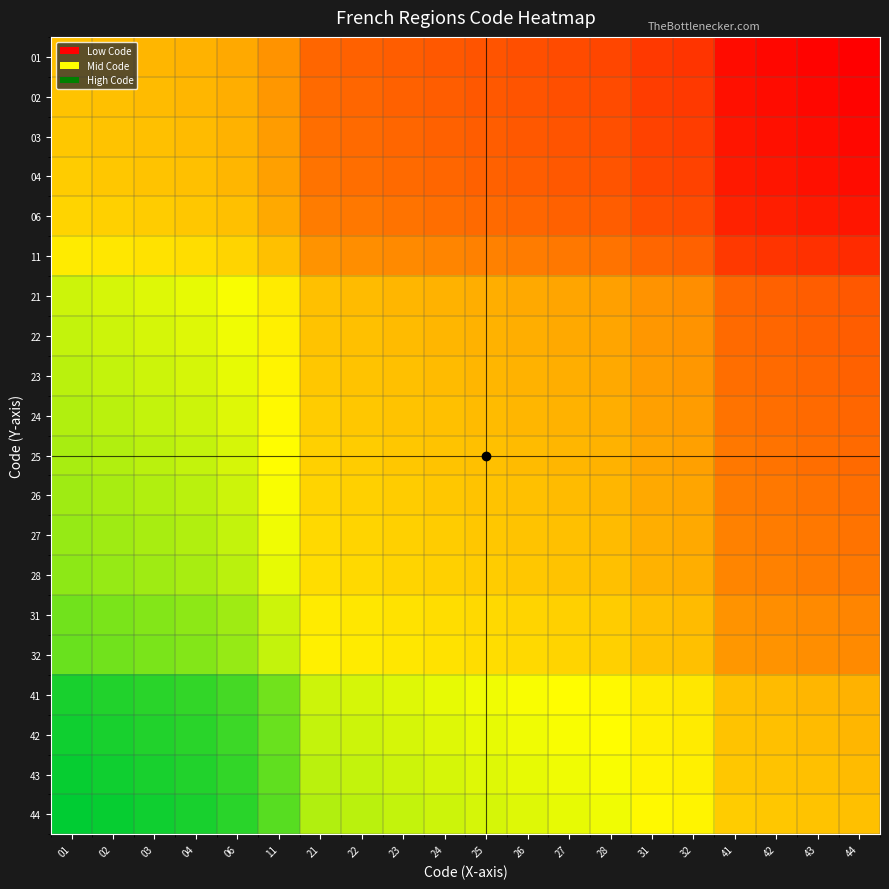

Reading left to right, what are all the values shown in this chart?

01: 01=0.5	02=0.5	03=0.5	04=0.5	06=0.4	11=0.4	21=0.3	22=0.3	23=0.2	24=0.2	25=0.2	26=0.2	27=0.2	28=0.2	31=0.2	32=0.1	41=0.0	42=0.0	43=0.0	44=0.0
02: 01=0.5	02=0.5	03=0.5	04=0.5	06=0.5	11=0.4	21=0.3	22=0.3	23=0.3	24=0.2	25=0.2	26=0.2	27=0.2	28=0.2	31=0.2	32=0.2	41=0.0	42=0.0	43=0.0	44=0.0
03: 01=0.5	02=0.5	03=0.5	04=0.5	06=0.5	11=0.4	21=0.3	22=0.3	23=0.3	24=0.3	25=0.2	26=0.2	27=0.2	28=0.2	31=0.2	32=0.2	41=0.1	42=0.0	43=0.0	44=0.0
04: 01=0.5	02=0.5	03=0.5	04=0.5	06=0.5	11=0.4	21=0.3	22=0.3	23=0.3	24=0.3	25=0.3	26=0.2	27=0.2	28=0.2	31=0.2	32=0.2	41=0.1	42=0.1	43=0.0	44=0.0
06: 01=0.6	02=0.5	03=0.5	04=0.5	06=0.5	11=0.4	21=0.3	22=0.3	23=0.3	24=0.3	25=0.3	26=0.3	27=0.3	28=0.2	31=0.2	32=0.2	41=0.1	42=0.1	43=0.1	44=0.1
11: 01=0.6	02=0.6	03=0.6	04=0.6	06=0.6	11=0.5	21=0.4	22=0.4	23=0.4	24=0.3	25=0.3	26=0.3	27=0.3	28=0.3	31=0.3	32=0.3	41=0.2	42=0.1	43=0.1	44=0.1
21: 01=0.7	02=0.7	03=0.7	04=0.7	06=0.7	11=0.6	21=0.5	22=0.5	23=0.5	24=0.5	25=0.5	26=0.4	27=0.4	28=0.4	31=0.4	32=0.4	41=0.3	42=0.3	43=0.2	44=0.2
22: 01=0.7	02=0.7	03=0.7	04=0.7	06=0.7	11=0.6	21=0.5	22=0.5	23=0.5	24=0.5	25=0.5	26=0.5	27=0.4	28=0.4	31=0.4	32=0.4	41=0.3	42=0.3	43=0.3	44=0.2
23: 01=0.8	02=0.7	03=0.7	04=0.7	06=0.7	11=0.6	21=0.5	22=0.5	23=0.5	24=0.5	25=0.5	26=0.5	27=0.5	28=0.4	31=0.4	32=0.4	41=0.3	42=0.3	43=0.3	44=0.3
24: 01=0.8	02=0.8	03=0.7	04=0.7	06=0.7	11=0.7	21=0.5	22=0.5	23=0.5	24=0.5	25=0.5	26=0.5	27=0.5	28=0.5	31=0.4	32=0.4	41=0.3	42=0.3	43=0.3	44=0.3
25: 01=0.8	02=0.8	03=0.8	04=0.7	06=0.7	11=0.7	21=0.5	22=0.5	23=0.5	24=0.5	25=0.5	26=0.5	27=0.5	28=0.5	31=0.4	32=0.4	41=0.3	42=0.3	43=0.3	44=0.3
26: 01=0.8	02=0.8	03=0.8	04=0.8	06=0.7	11=0.7	21=0.6	22=0.5	23=0.5	24=0.5	25=0.5	26=0.5	27=0.5	28=0.5	31=0.4	32=0.4	41=0.3	42=0.3	43=0.3	44=0.3
27: 01=0.8	02=0.8	03=0.8	04=0.8	06=0.7	11=0.7	21=0.6	22=0.6	23=0.5	24=0.5	25=0.5	26=0.5	27=0.5	28=0.5	31=0.5	32=0.4	41=0.3	42=0.3	43=0.3	44=0.3
28: 01=0.8	02=0.8	03=0.8	04=0.8	06=0.8	11=0.7	21=0.6	22=0.6	23=0.6	24=0.5	25=0.5	26=0.5	27=0.5	28=0.5	31=0.5	32=0.5	41=0.3	42=0.3	43=0.3	44=0.3
31: 01=0.8	02=0.8	03=0.8	04=0.8	06=0.8	11=0.7	21=0.6	22=0.6	23=0.6	24=0.6	25=0.6	26=0.6	27=0.5	28=0.5	31=0.5	32=0.5	41=0.4	42=0.4	43=0.4	44=0.3
32: 01=0.9	02=0.8	03=0.8	04=0.8	06=0.8	11=0.7	21=0.6	22=0.6	23=0.6	24=0.6	25=0.6	26=0.6	27=0.6	28=0.5	31=0.5	32=0.5	41=0.4	42=0.4	43=0.4	44=0.4
41: 01=1.0	02=1.0	03=0.9	04=0.9	06=0.9	11=0.8	21=0.7	22=0.7	23=0.7	24=0.7	25=0.7	26=0.7	27=0.7	28=0.7	31=0.6	32=0.6	41=0.5	42=0.5	43=0.5	44=0.5
42: 01=1.0	02=1.0	03=1.0	04=0.9	06=0.9	11=0.9	21=0.7	22=0.7	23=0.7	24=0.7	25=0.7	26=0.7	27=0.7	28=0.7	31=0.6	32=0.6	41=0.5	42=0.5	43=0.5	44=0.5
43: 01=1.0	02=1.0	03=1.0	04=1.0	06=0.9	11=0.9	21=0.8	22=0.7	23=0.7	24=0.7	25=0.7	26=0.7	27=0.7	28=0.7	31=0.6	32=0.6	41=0.5	42=0.5	43=0.5	44=0.5
44: 01=1.0	02=1.0	03=1.0	04=1.0	06=0.9	11=0.9	21=0.8	22=0.8	23=0.7	24=0.7	25=0.7	26=0.7	27=0.7	28=0.7	31=0.7	32=0.6	41=0.5	42=0.5	43=0.5	44=0.5